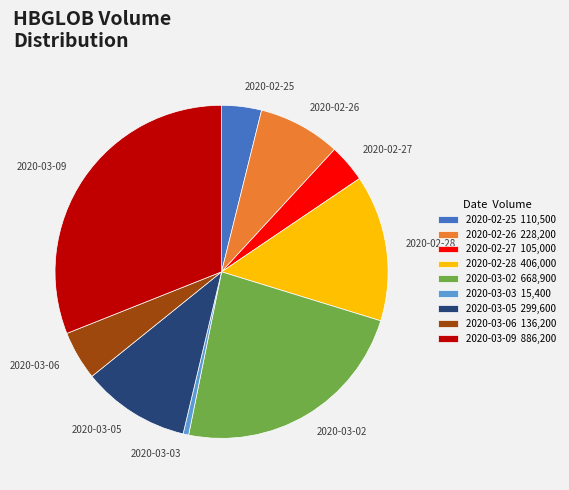

How many segments does this pie chart have?

9